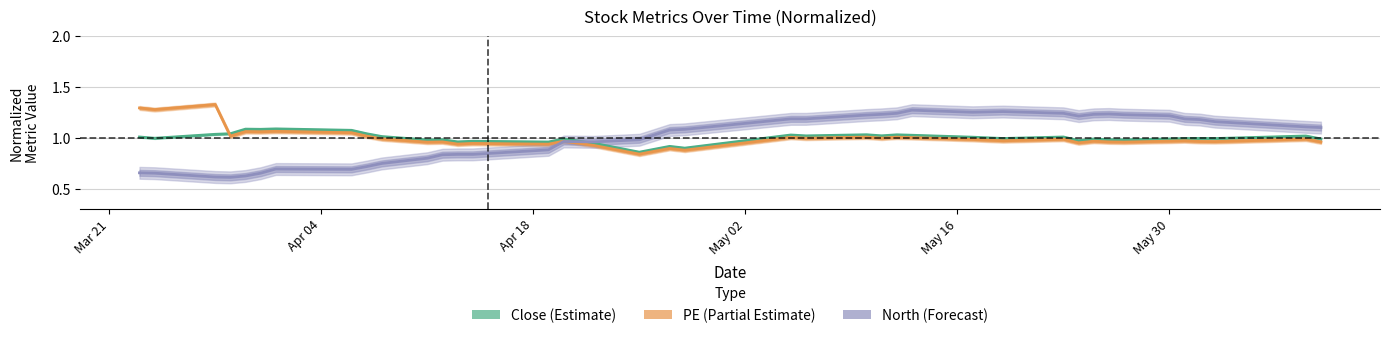

After their last crossing, which series has the higher values: PE (Partial Estimate) or Close (Estimate)?

Close (Estimate)